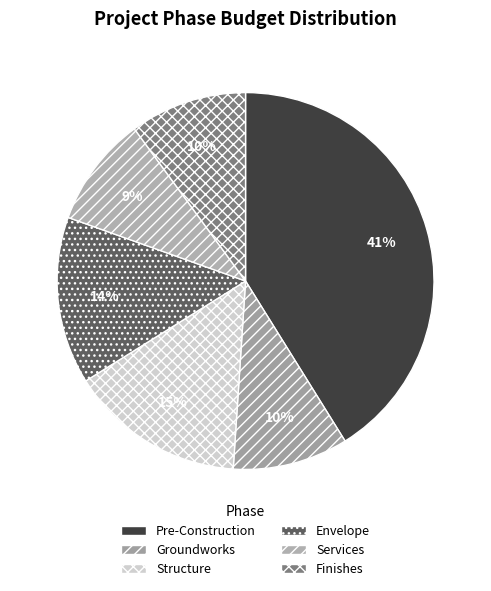

What is the total percentage of Pre-Construction and Envelope?

55.5%